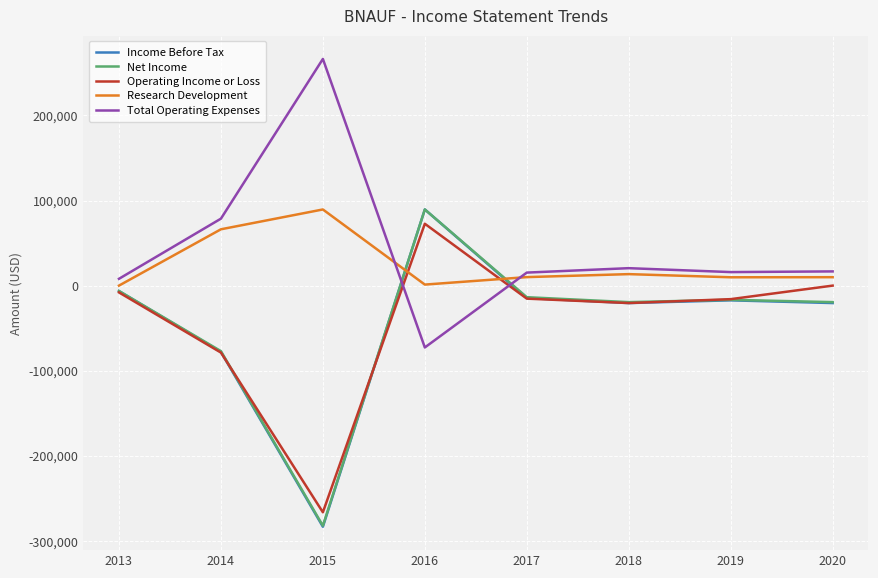

Where is Total Operating Expenses nearest to the value 96850?

2014